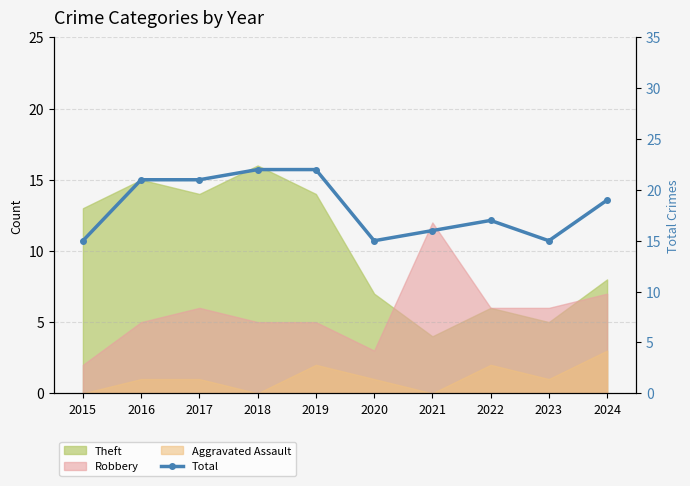

How many data points are above 19?

4